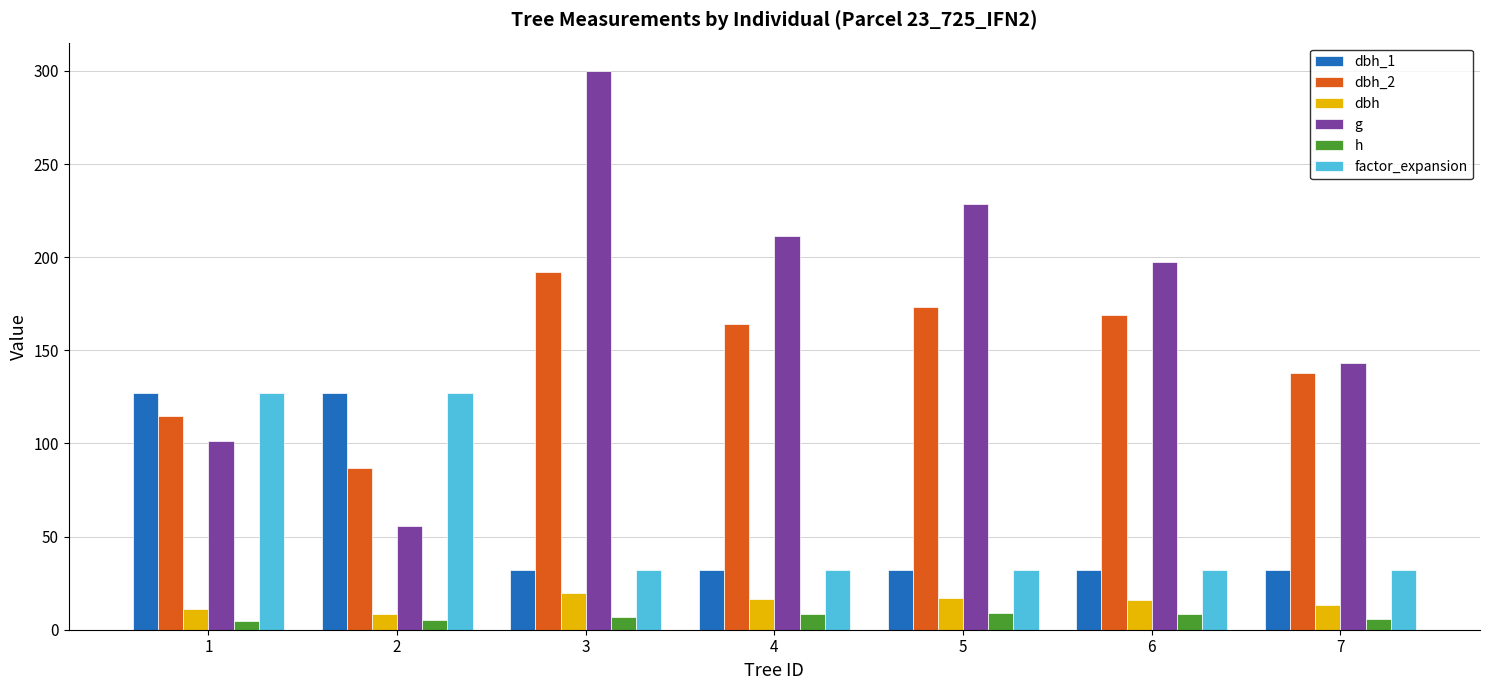

How many data points in dbh are above 15?

4